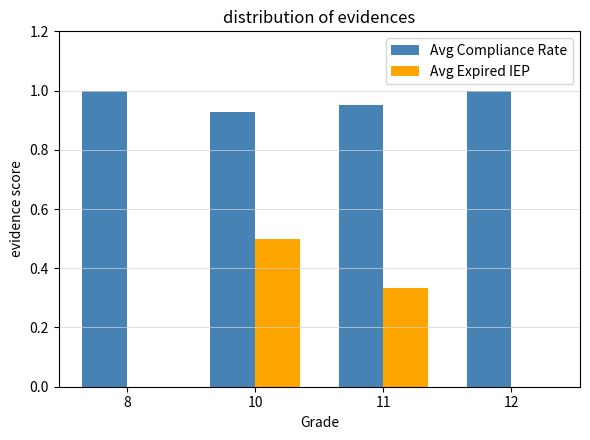

What is the difference between the Avg Compliance Rate values at 10 and 12?

0.1